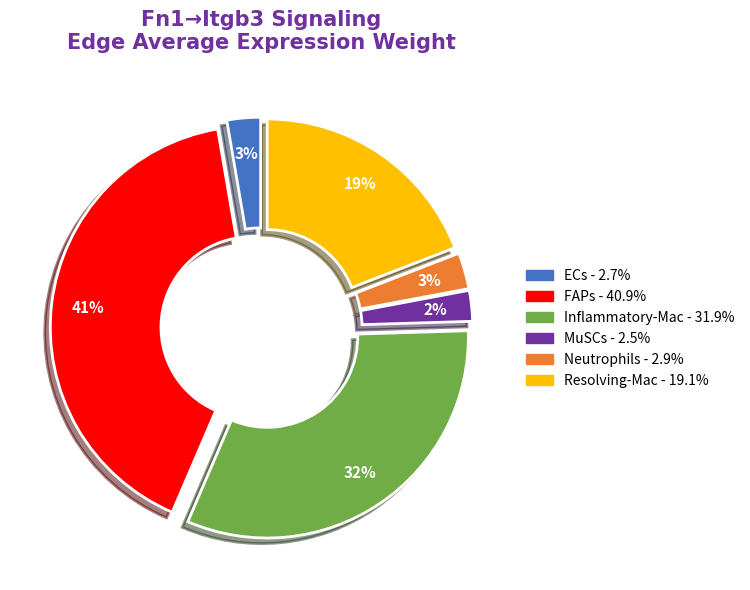

Which category has the biggest portion of the pie?

FAPs